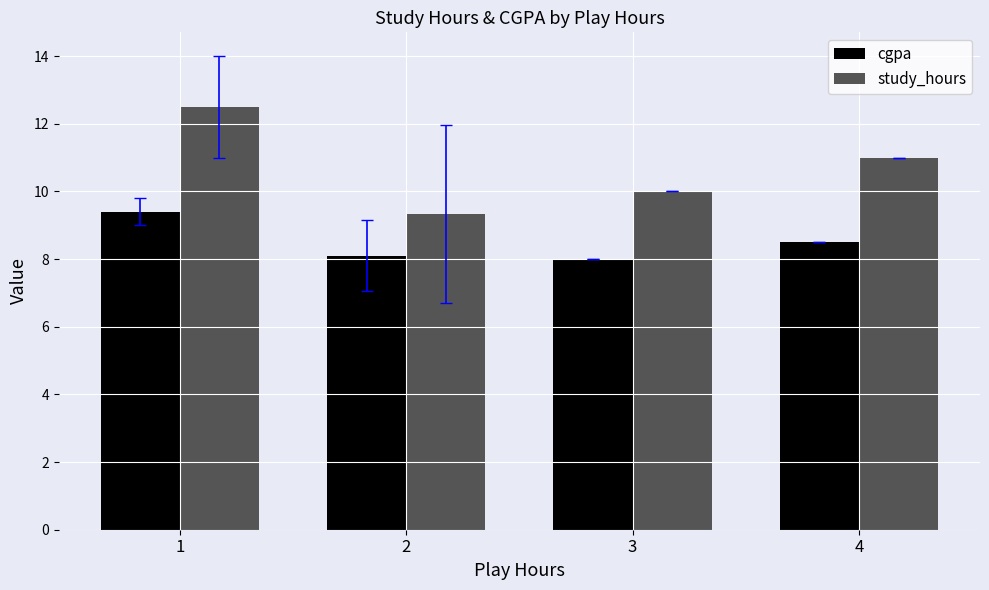

What is the difference between the maximum and minimum values in the study_hours series?

3.2